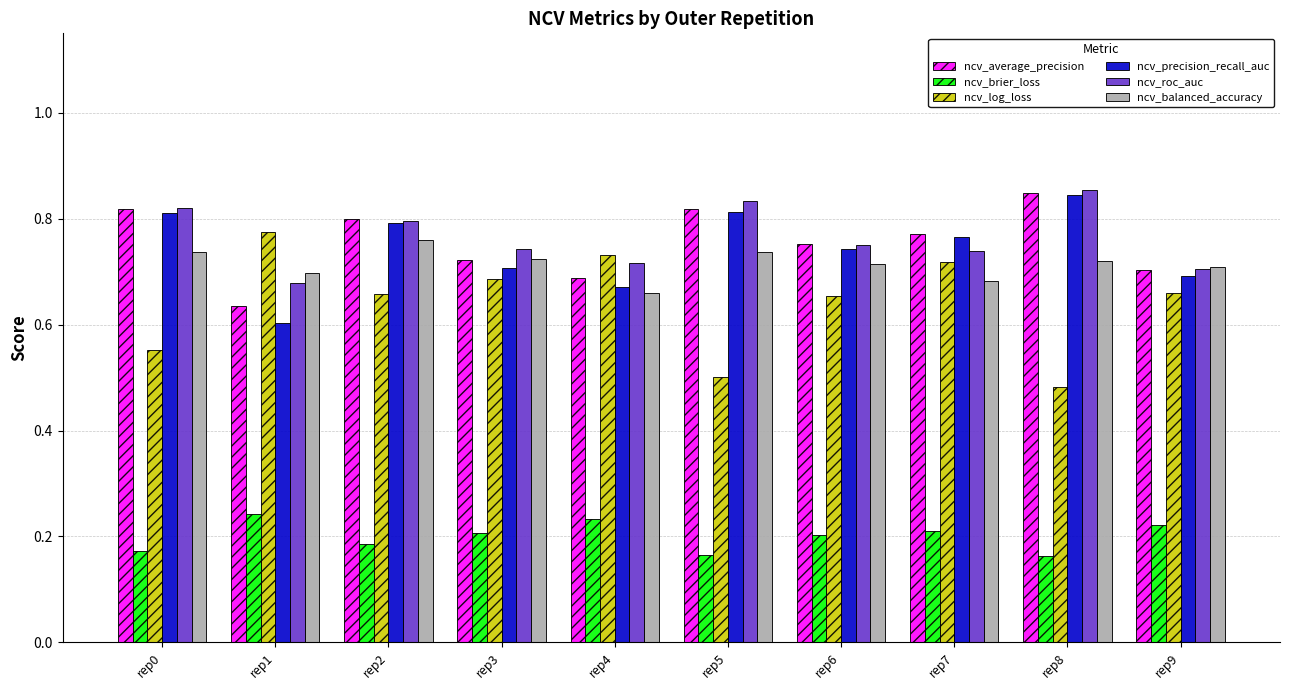

What is the difference between the maximum and minimum values in the ncv_log_loss series?

0.3